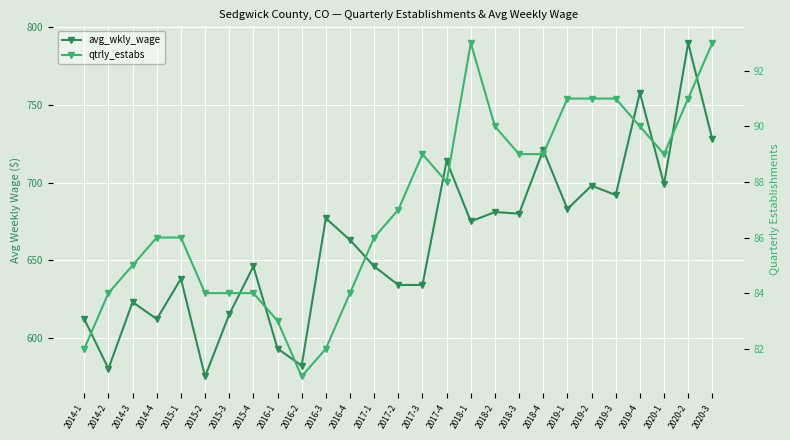

List the series in order of their peak value, lowest first.

qtrly_estabs, avg_wkly_wage